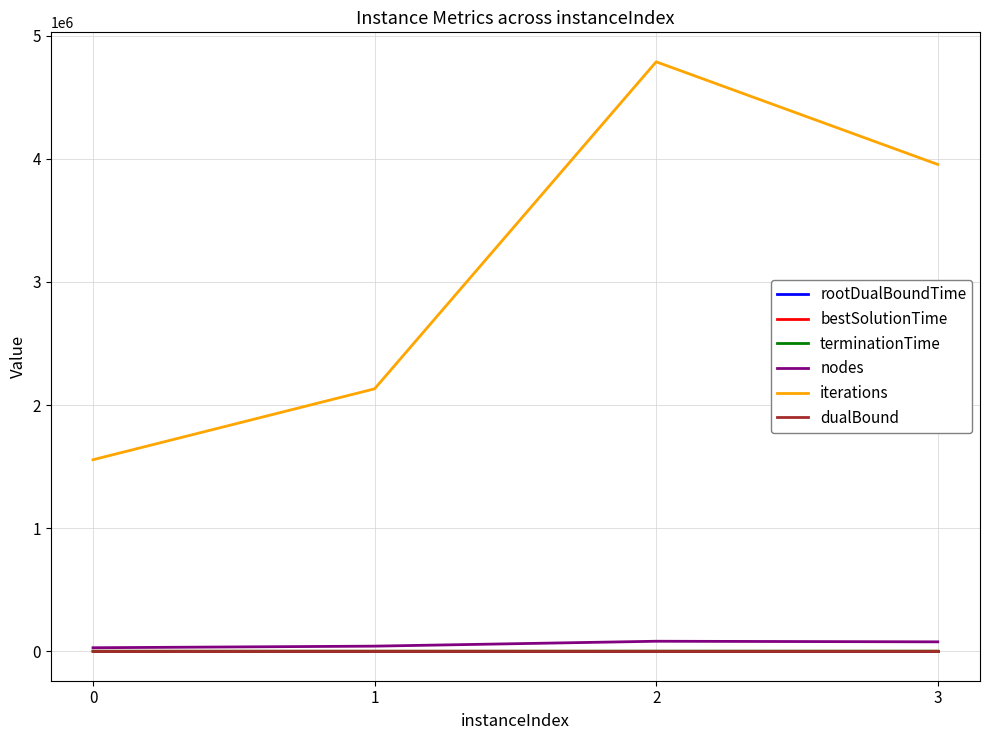

Is the value of iterations at 2 greater than the value of dualBound at 3?

Yes